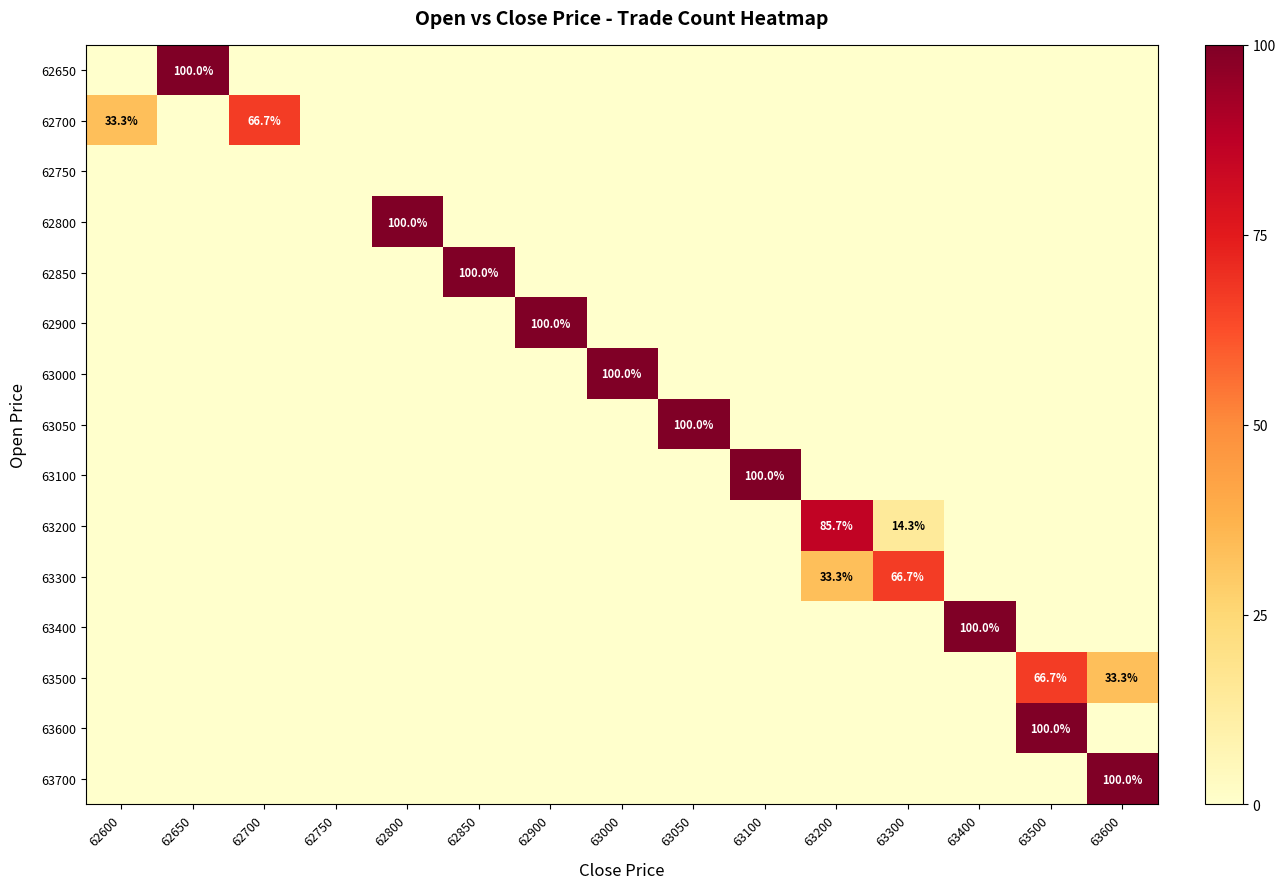

True or false: 62800 has a value of 100.0 at 62800.

True